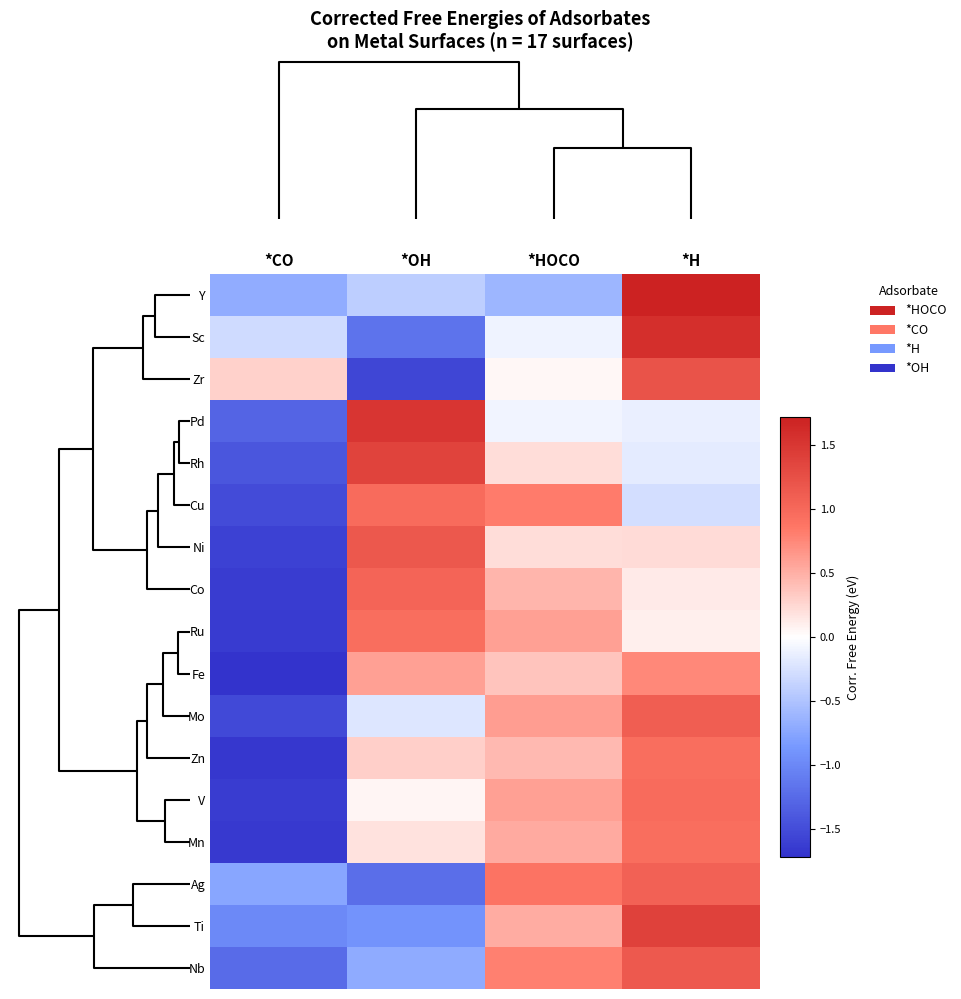

Rank the series by their maximum value, from highest to lowest.

Y, Sc, Pd, Ti, Rh, Zr, Ni, Nb, Mo, Ag, Co, V, Cu, Ru, Mn, Zn, Fe